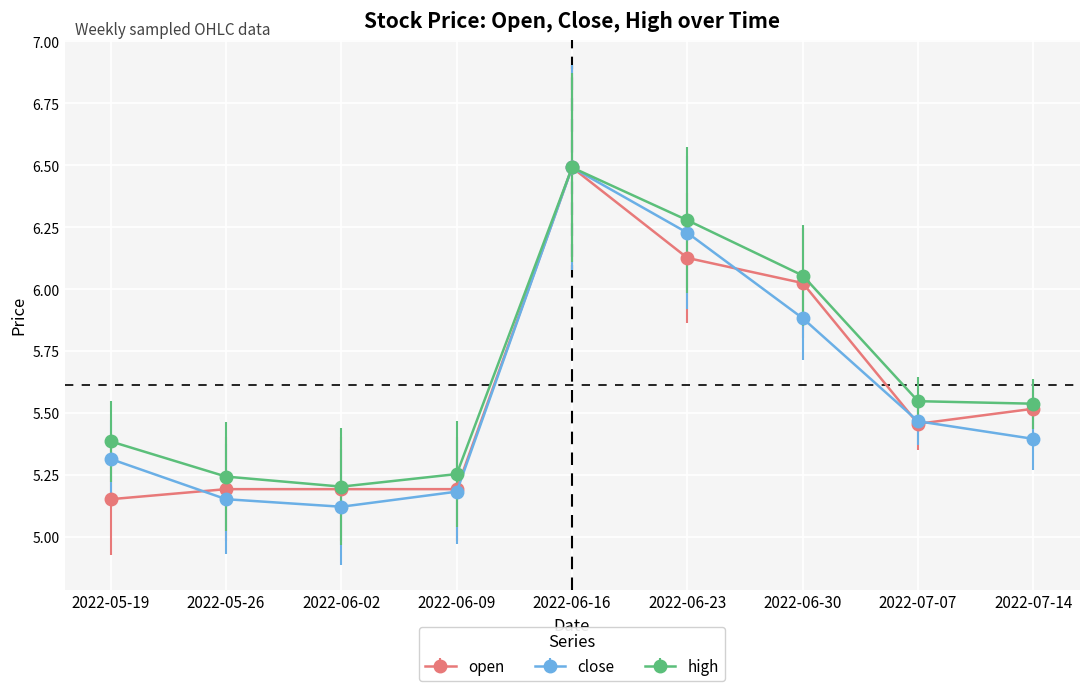

The value of close at 2022-06-16 is 9.5. True or false?

False